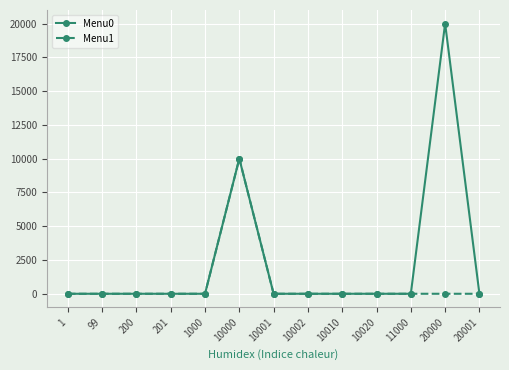

True or false: Menu0 has a value of 0 at 10001.

True